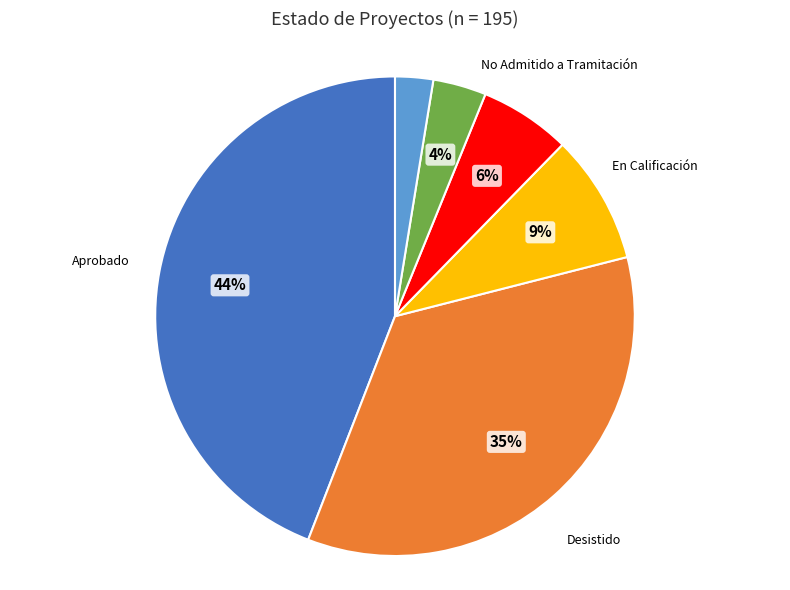

Is there any slice that represents more than half of the pie?

No